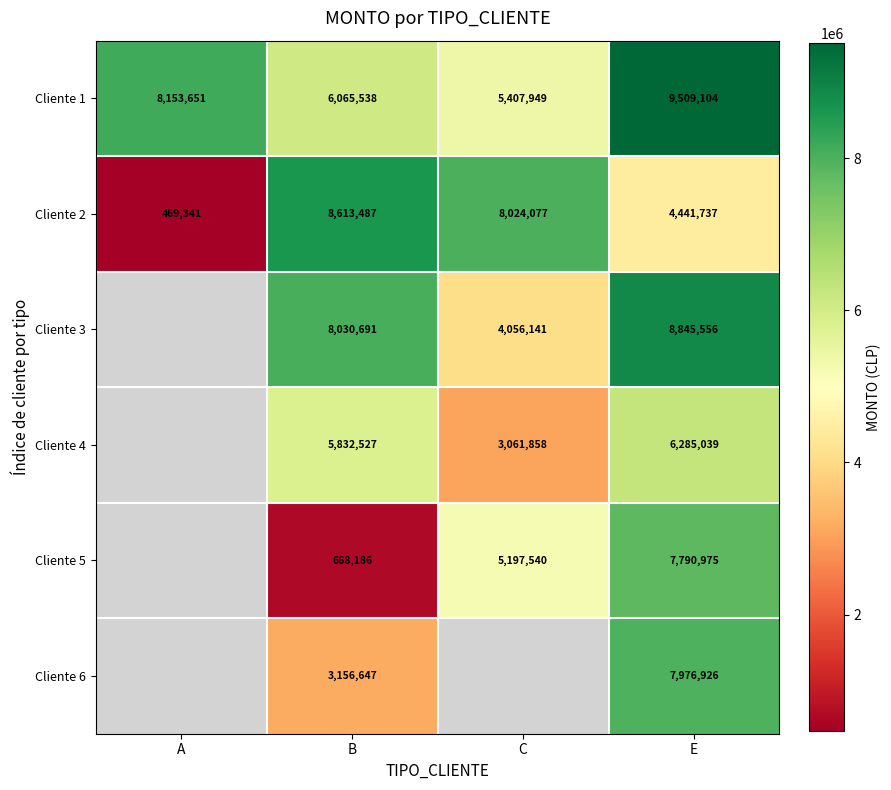

Rank the categories by Cliente 2 value from highest to lowest.

B, C, E, A